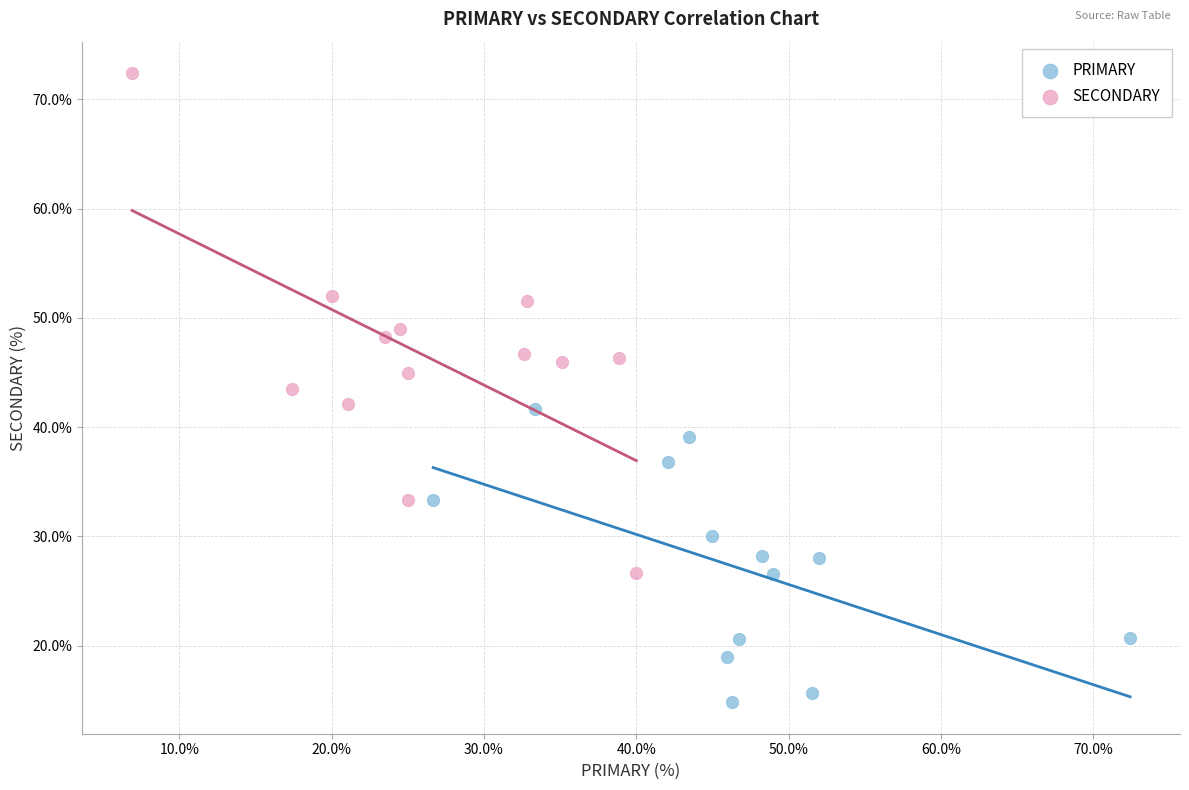

Which series contains the lowest Y value?

PRIMARY